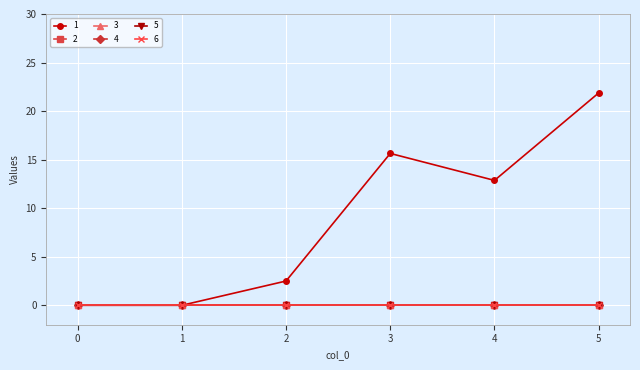

Rank the series at 5 from lowest to highest value.

2, 3, 4, 5, 6, 1